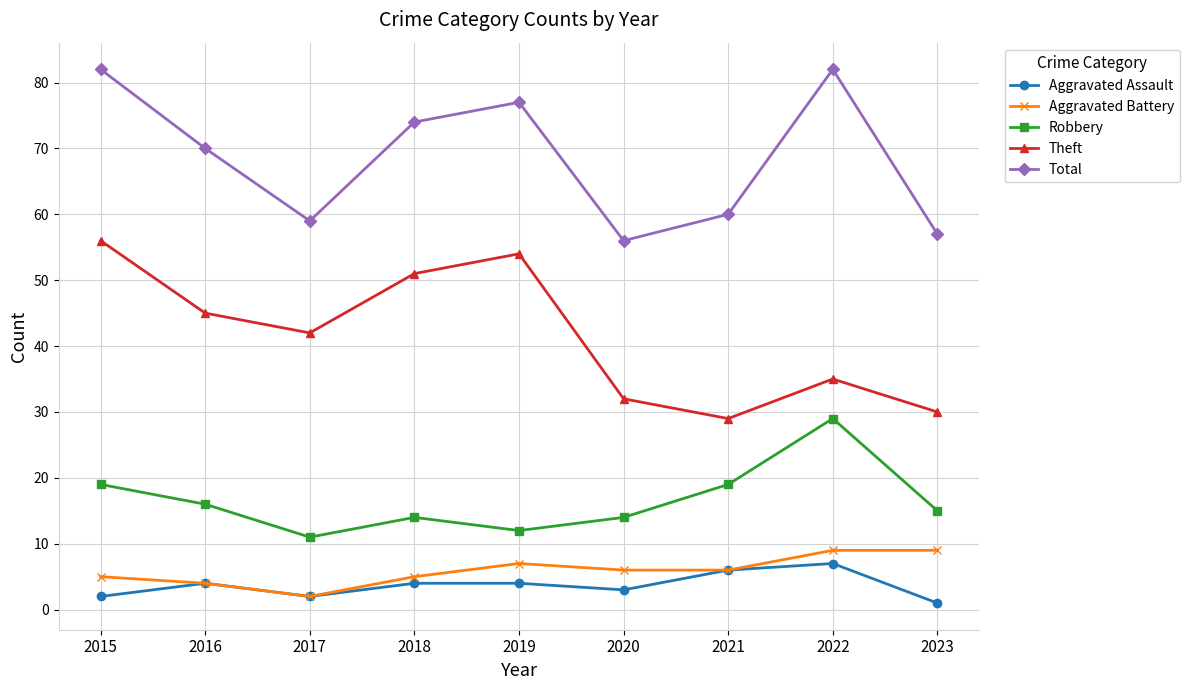

True or false: Robbery and Theft cross at least once.

False